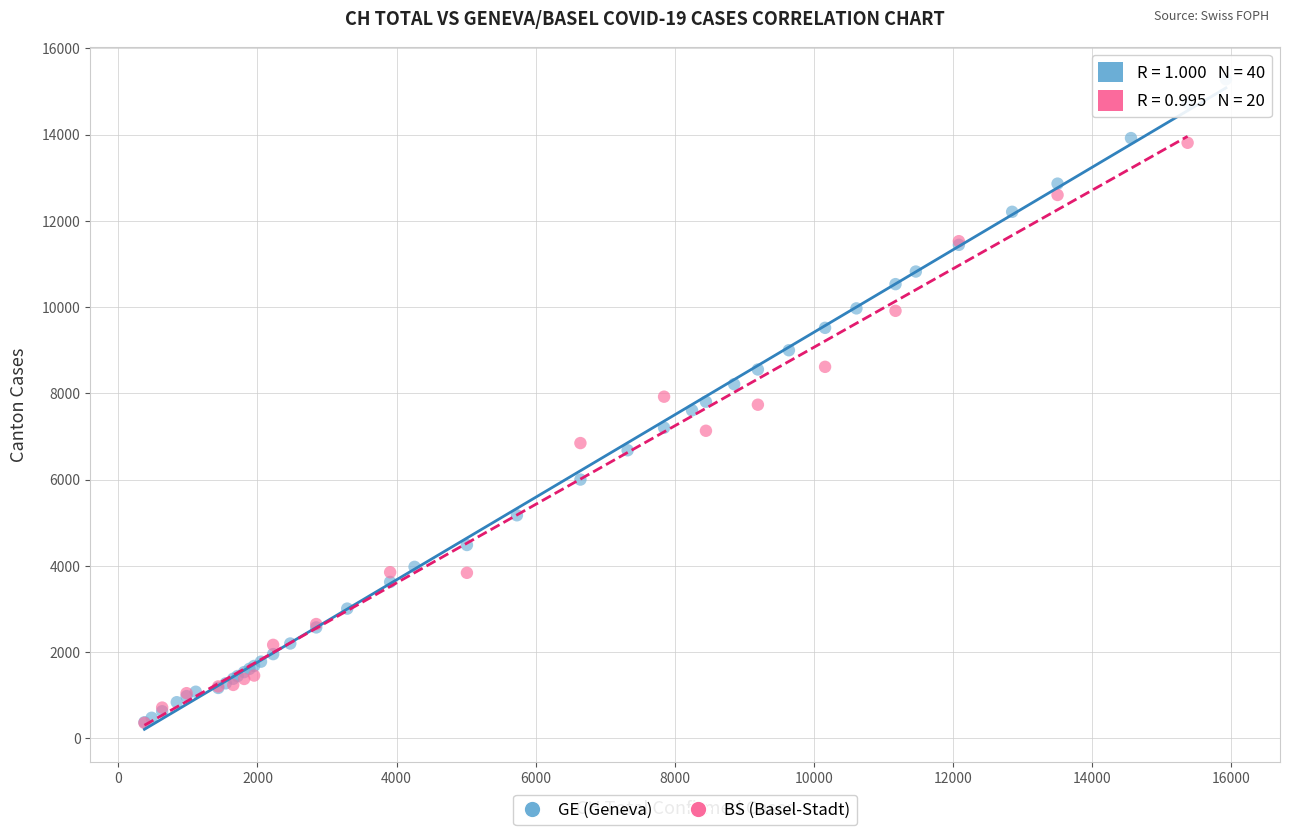

Which series has the largest Y range (max minus min)?

GE (Geneva)